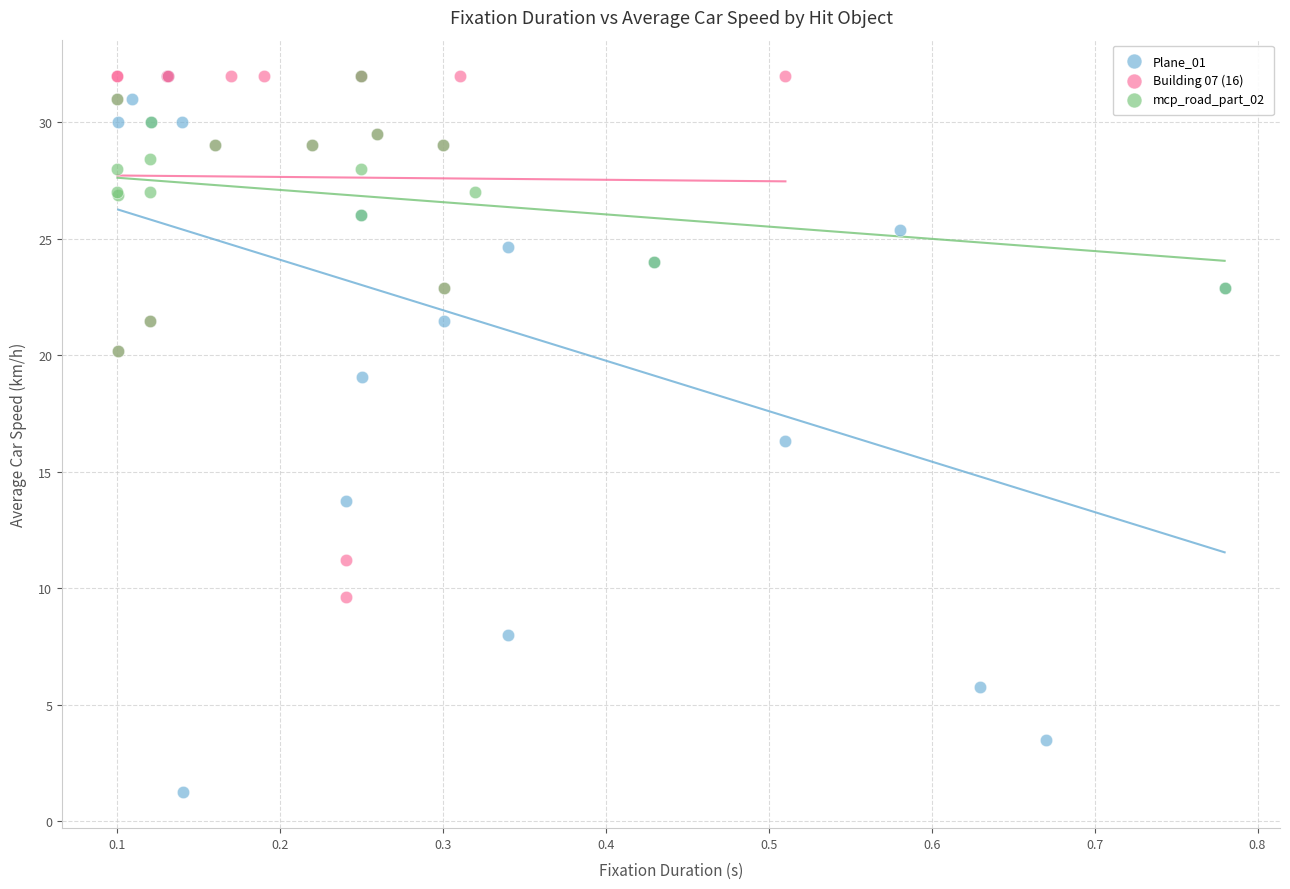

Which series reaches the minimum Y coordinate?

Plane_01